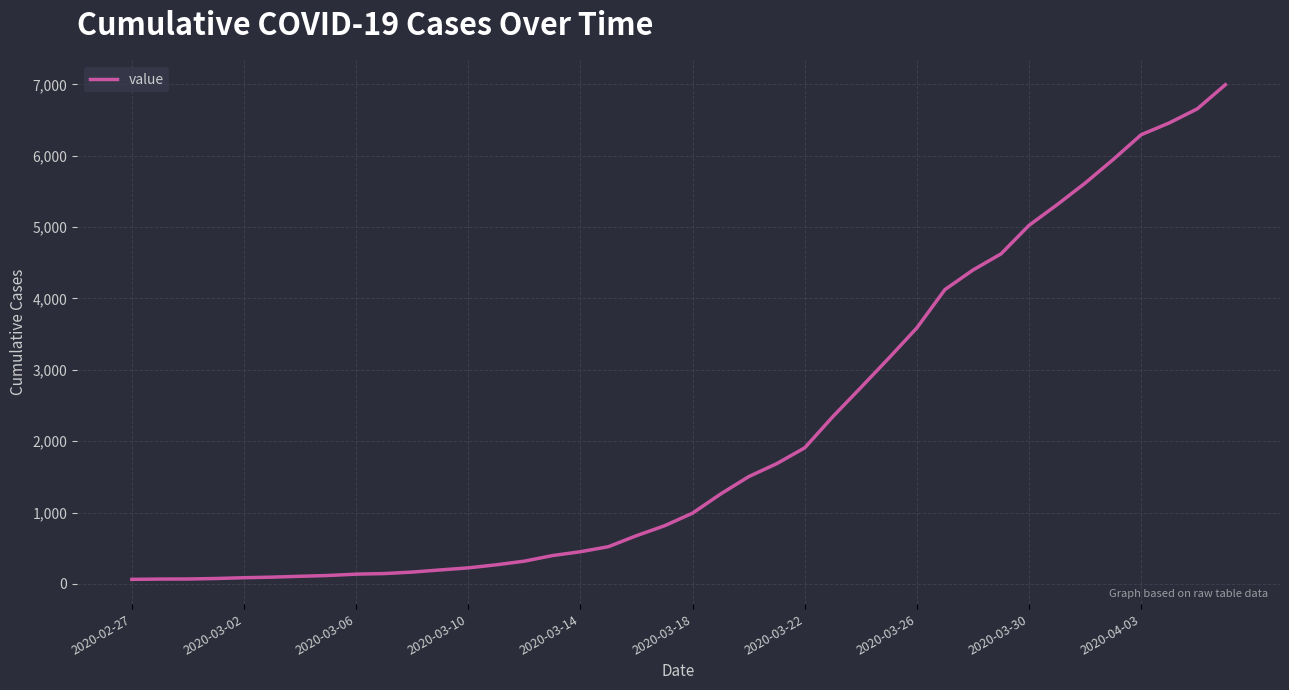

What is the difference between the maximum and minimum values?

6930